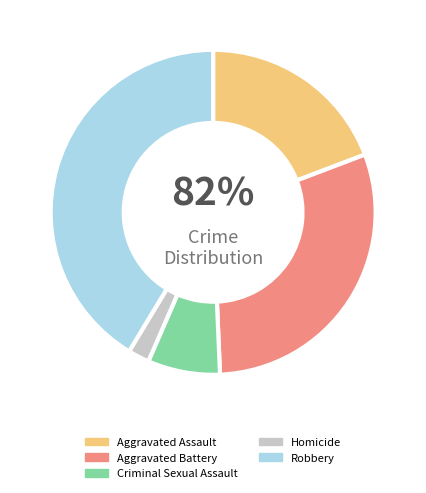

The Robbery slice represents 33% of the pie. True or false?

False